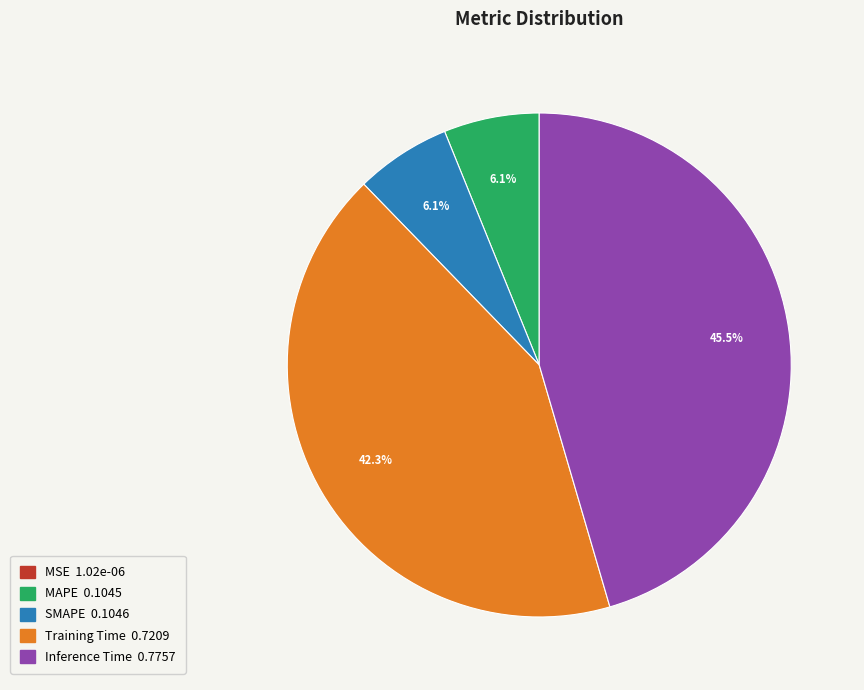

Which category has the biggest portion of the pie?

Inference Time